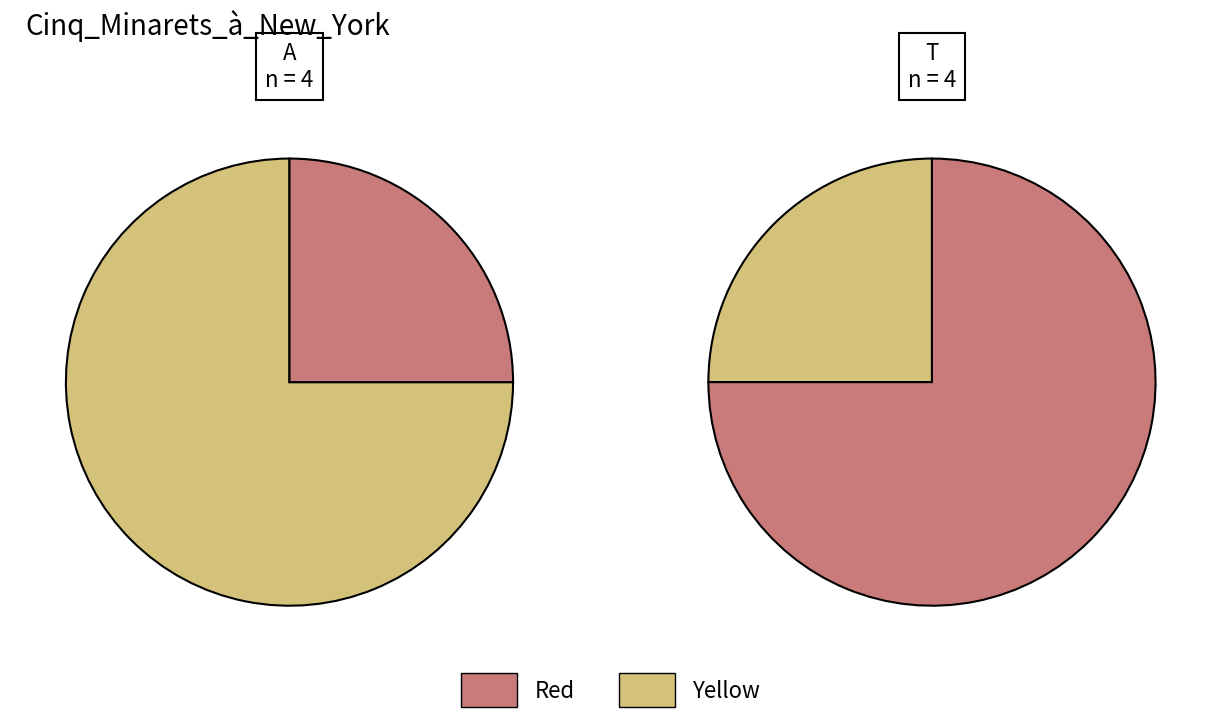

Combined, do 0 and 1 account for over 50%?

Yes